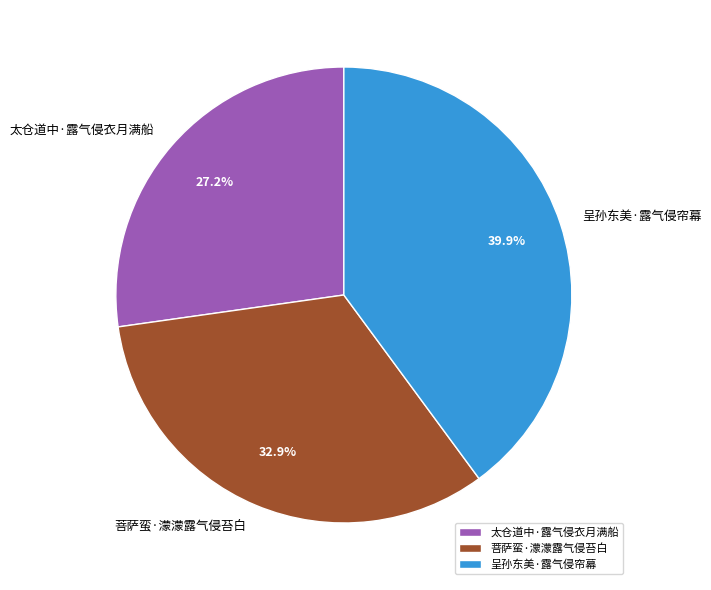

Rank the categories by value from highest to lowest.

呈孙东美·露气侵帘幕, 菩萨蛮·濛濛露气侵苔白, 太仓道中·露气侵衣月满船